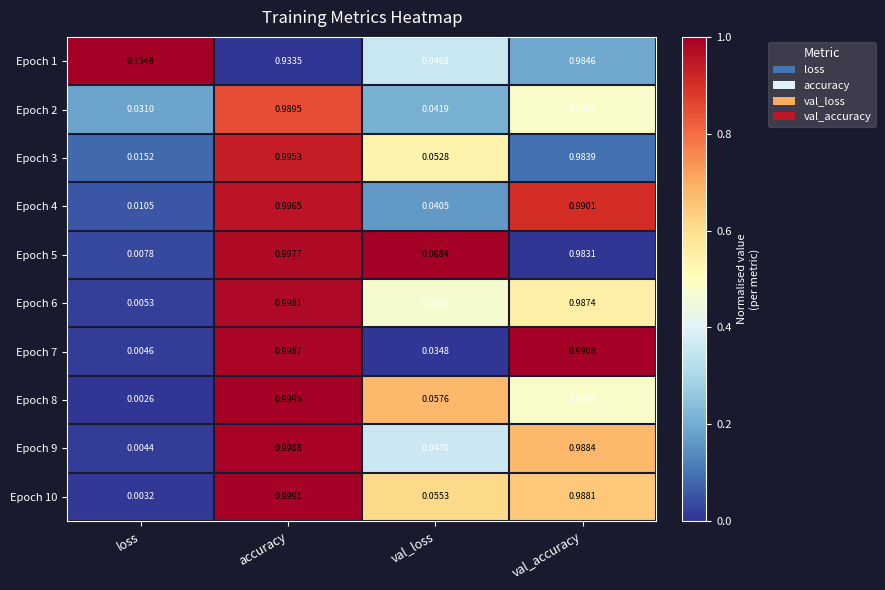

At which category is the sum across all series the highest?

accuracy